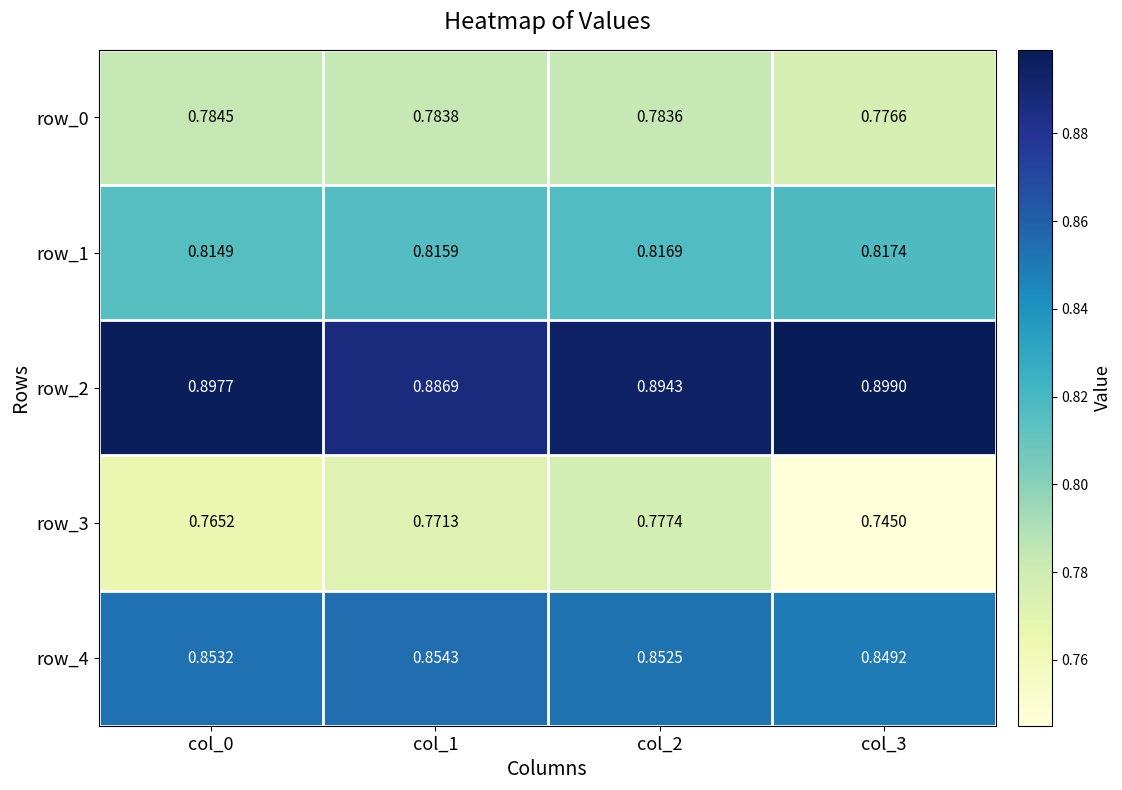

Is the value of row_1 at col_1 greater than the value of row_4 at col_3?

No